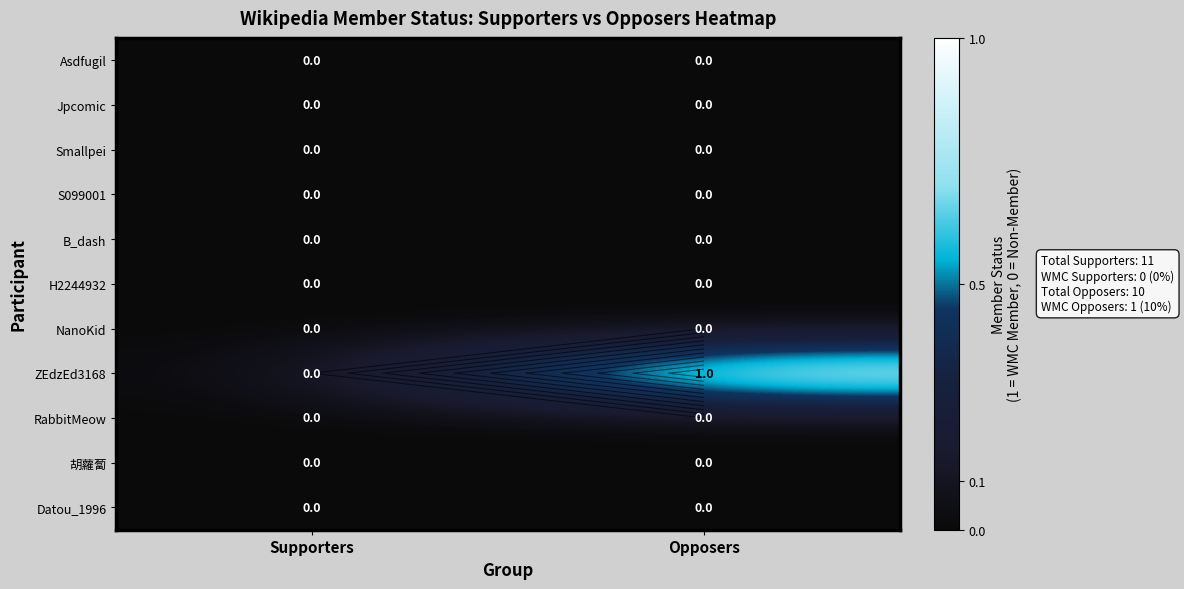

What is the greatest value displayed?

1